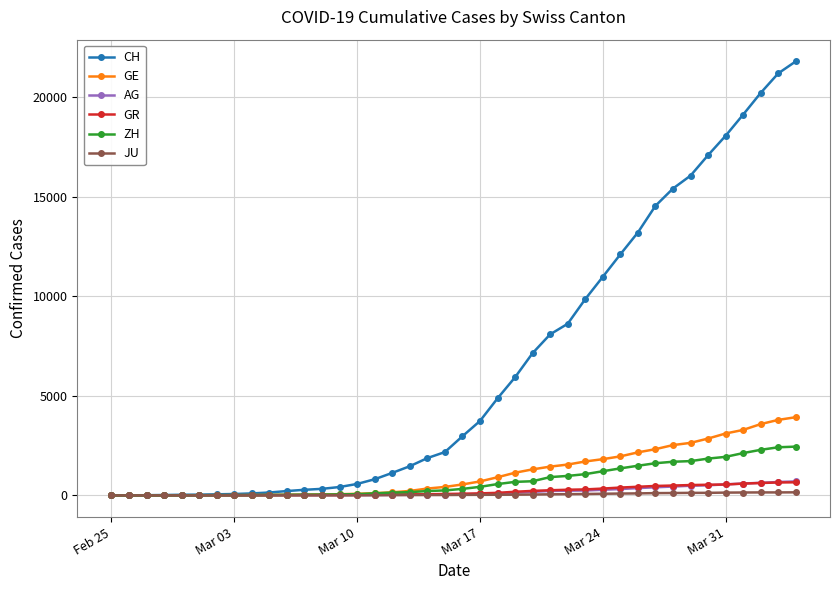

What is the highest value of the GR series?

657